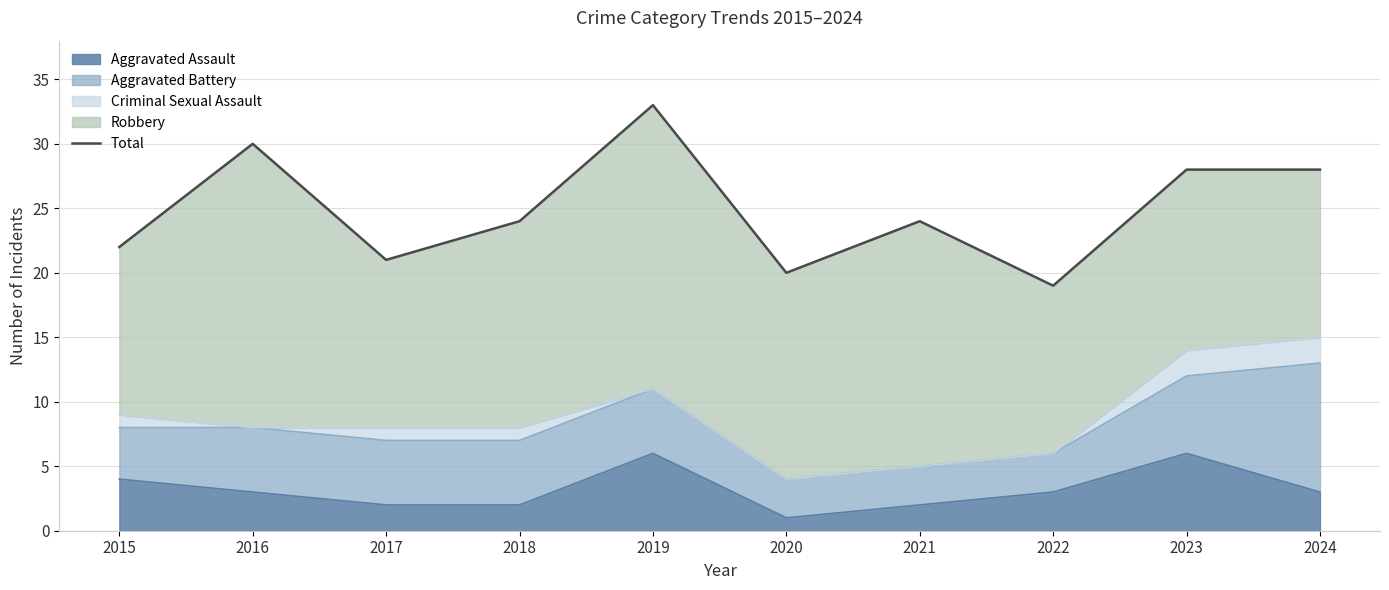

Where does the data first go above 24?

2016